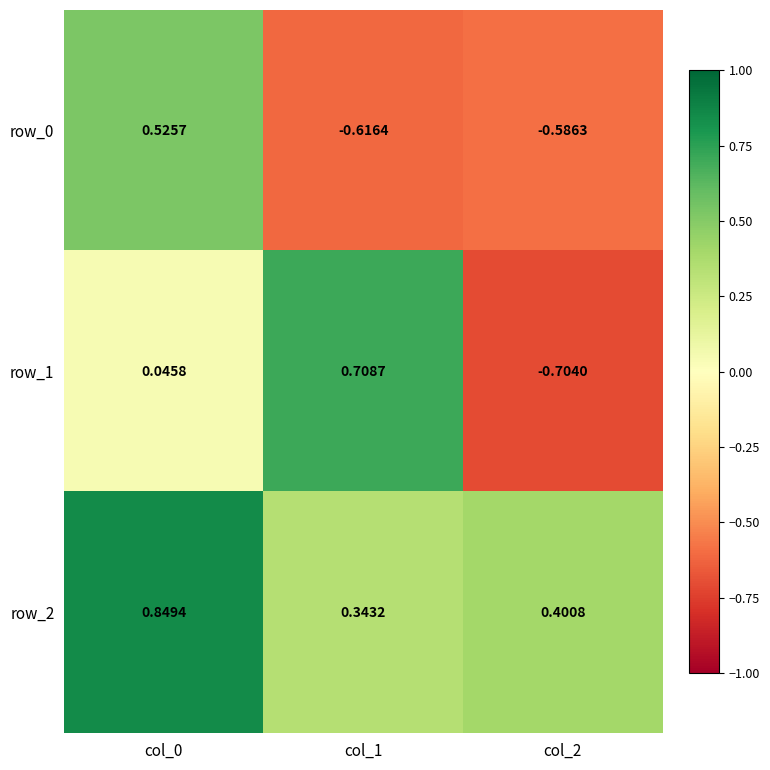

Which series has the largest total across all categories?

row_2